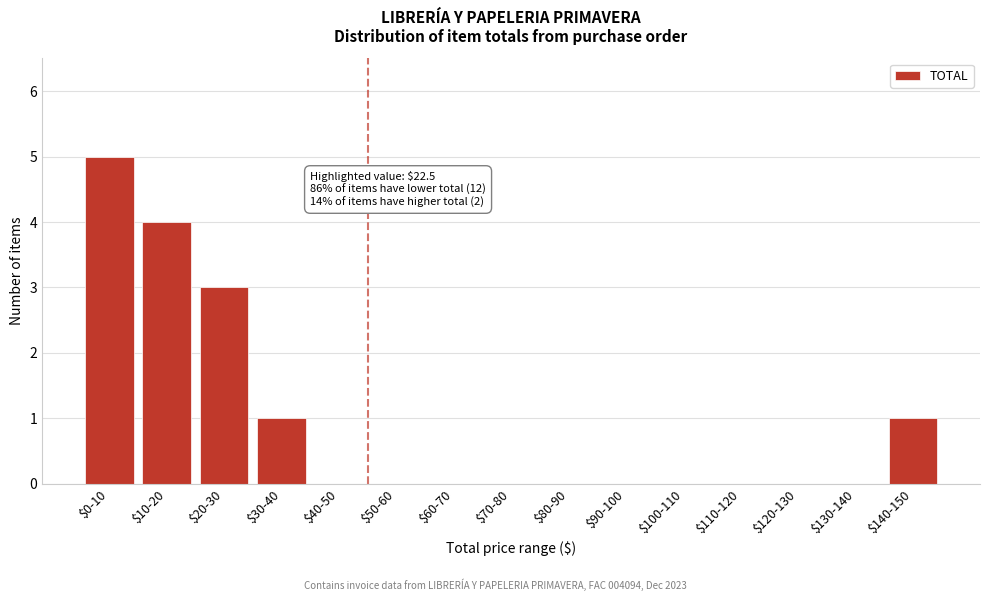

The chart shows a value of 0 at $140-150. True or false?

False